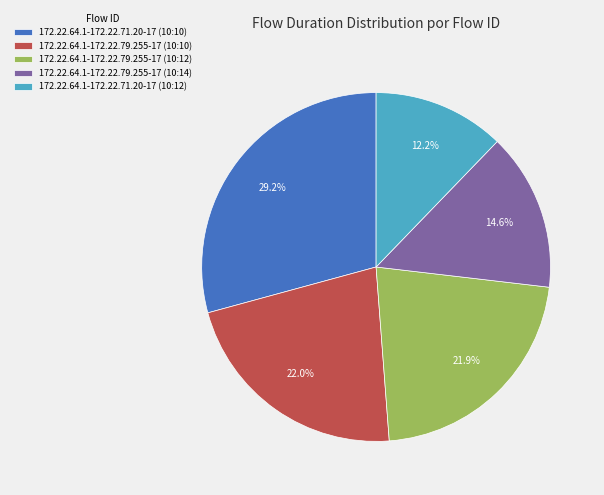

How many slices are in this pie chart?

5